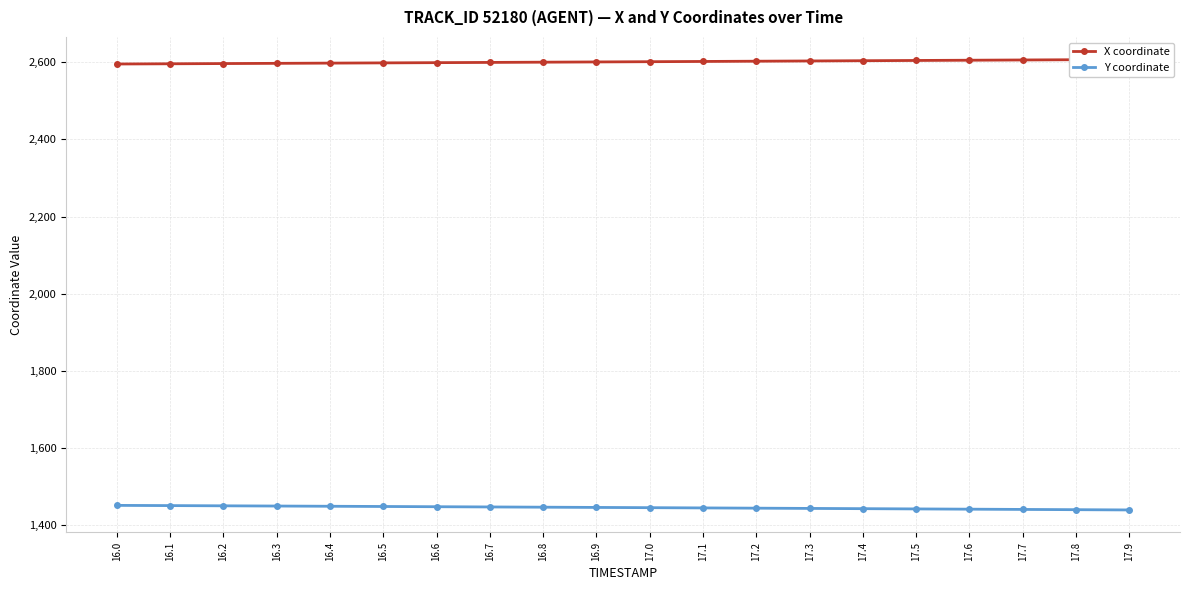

How many categories are shown in the chart?

20